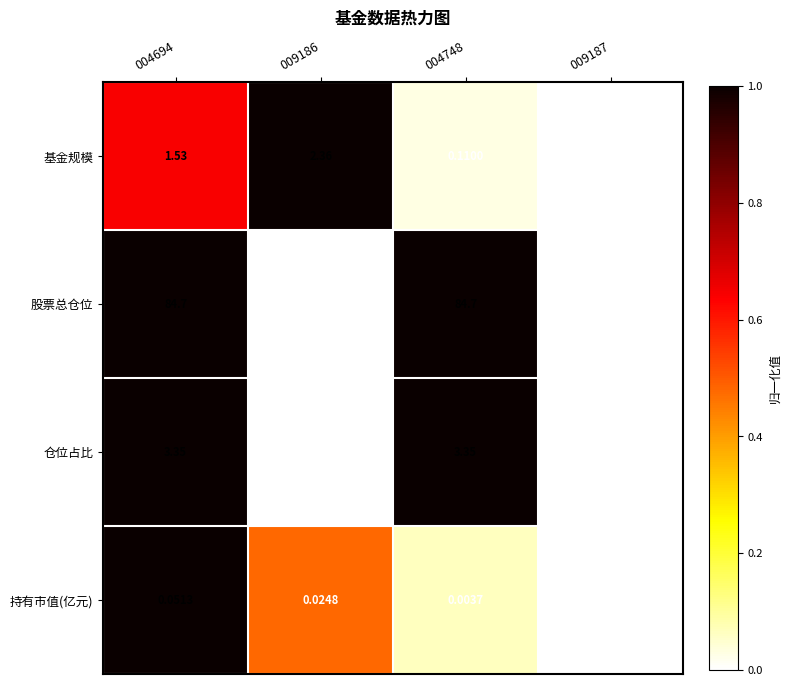

Which series has the largest total across all categories?

股票总仓位